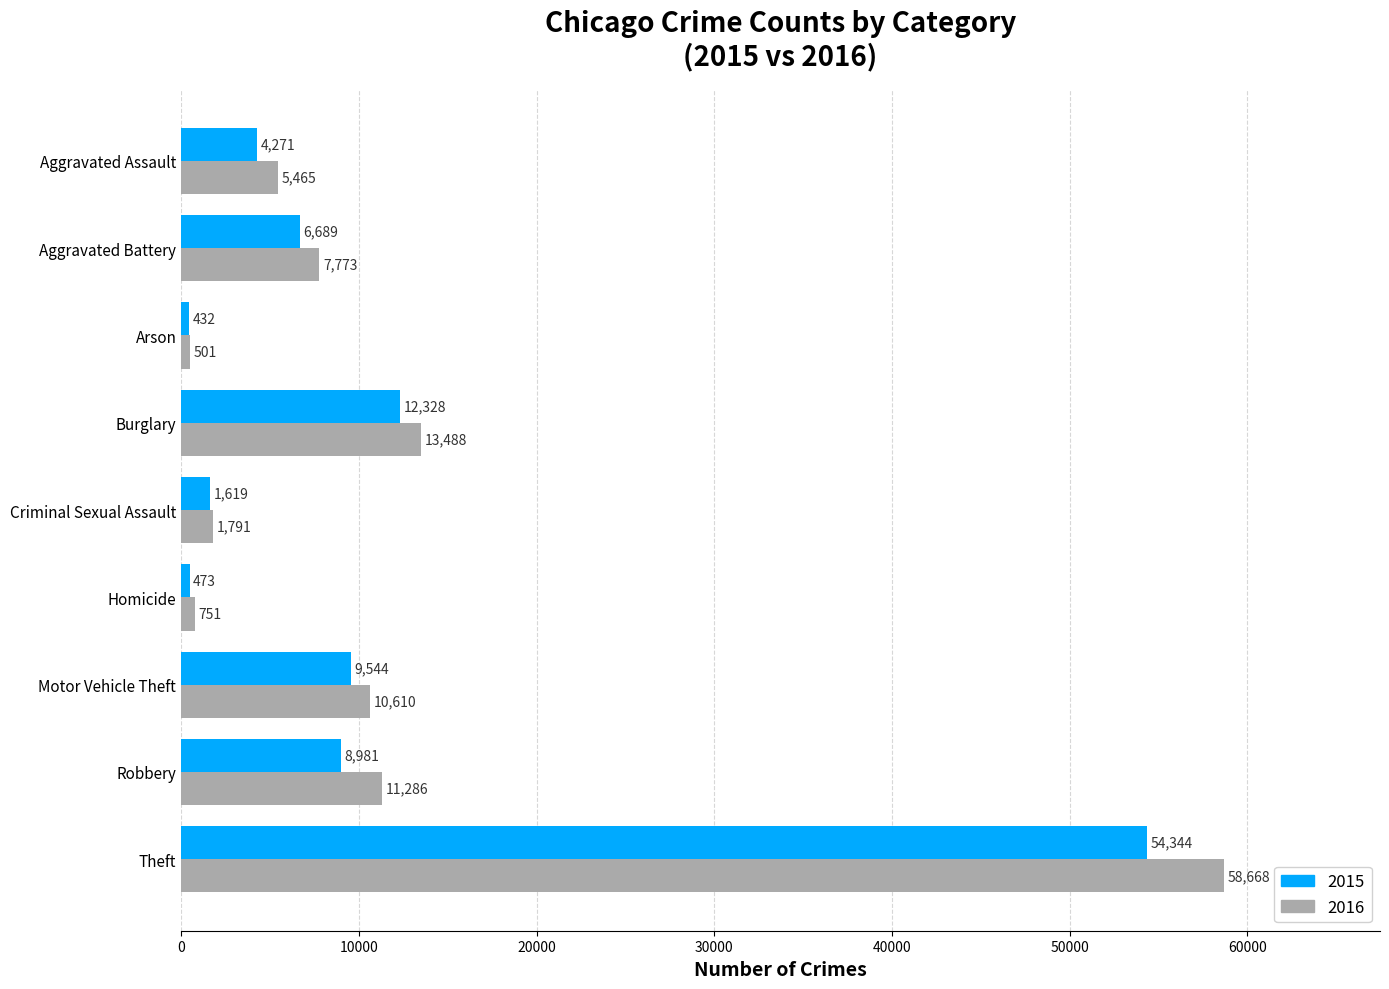

At which category is the sum across all series the highest?

Theft